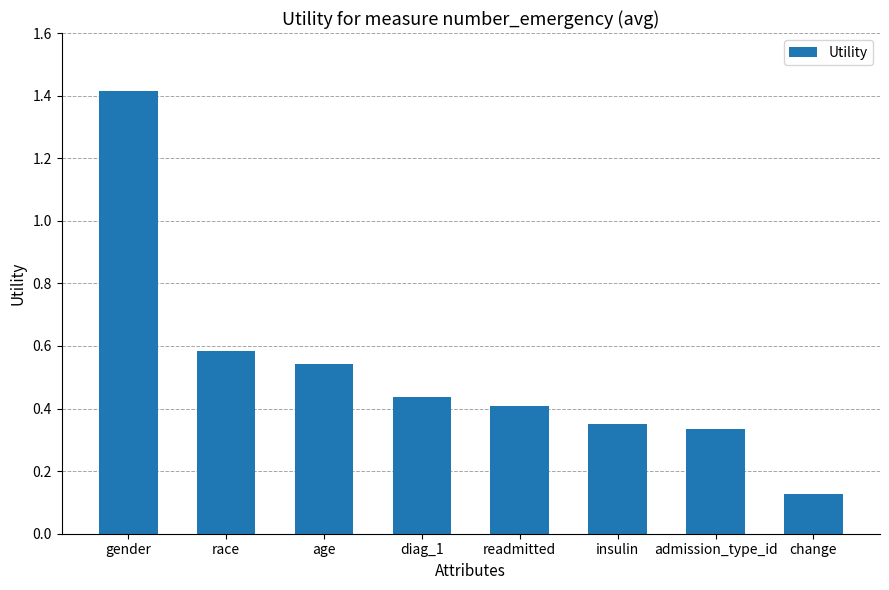

What is the difference between the maximum and minimum values?

1.3